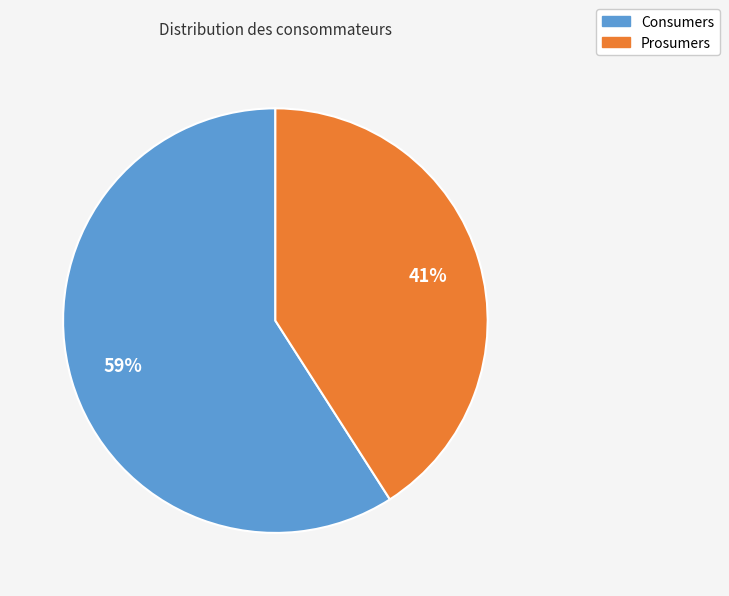

Combined, do Consumers and Prosumers account for over 50%?

Yes